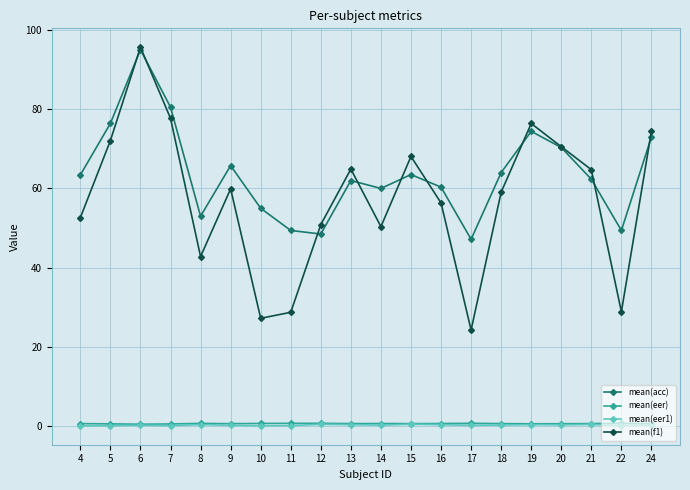

What is the value of the mean(f1) point at the 3rd from the left?

95.6